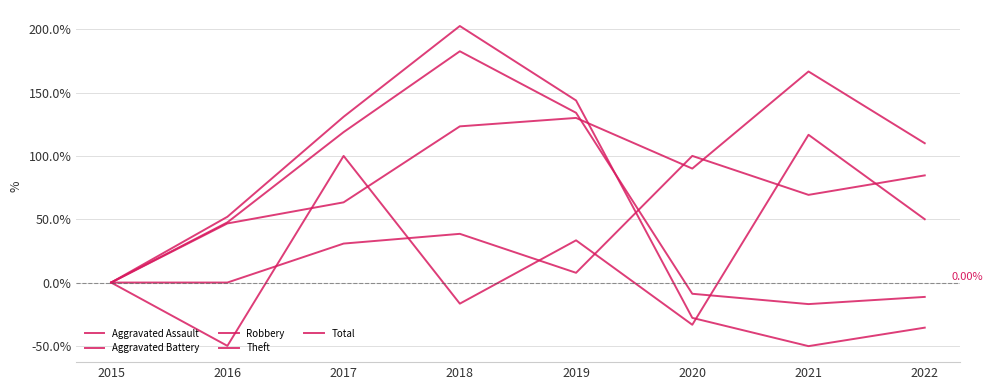

Does the chart have visible grid lines?

Yes